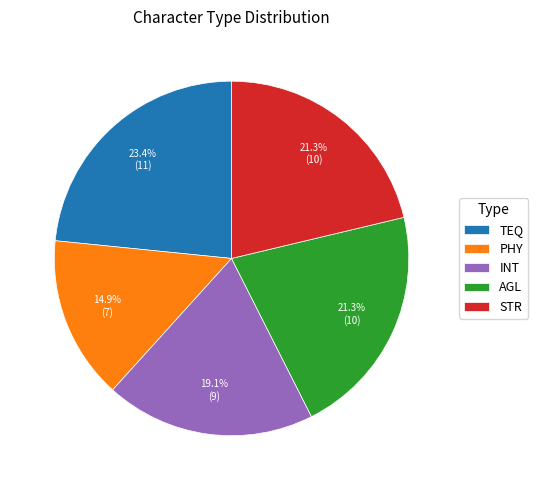

What percentage do PHY and INT together represent?

34.0%